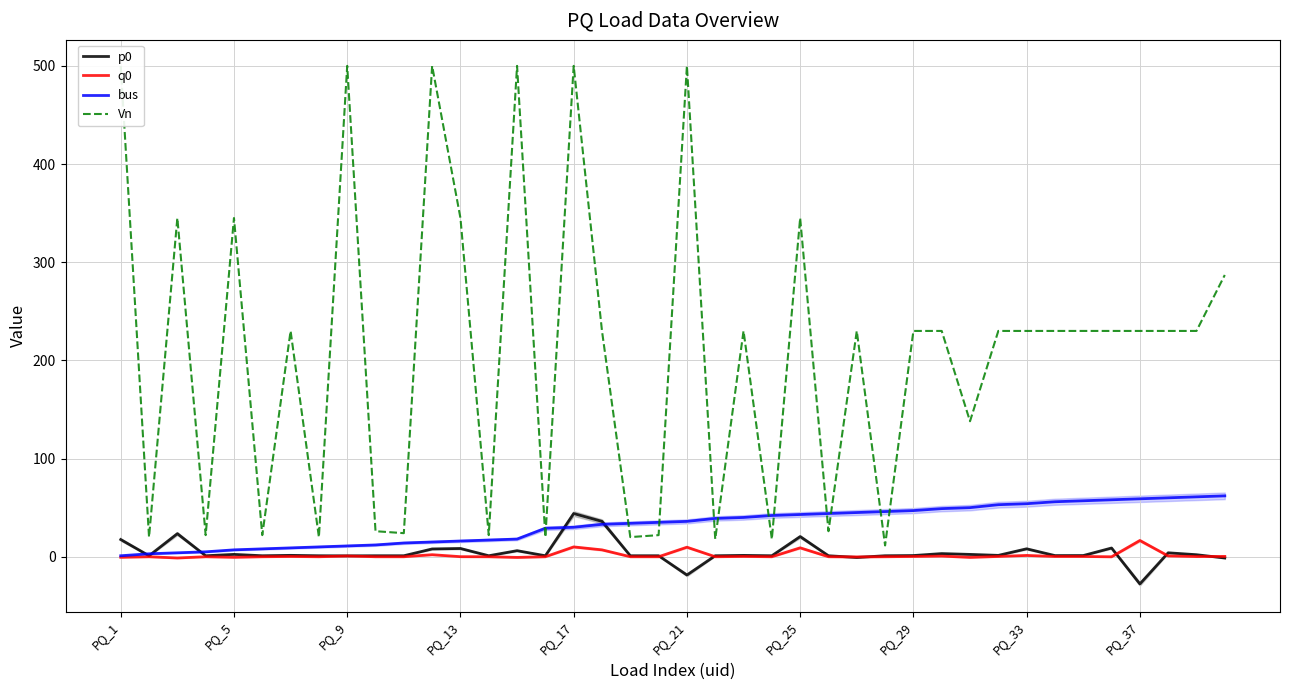

True or false: bus has more than 0 interior local peaks.

False